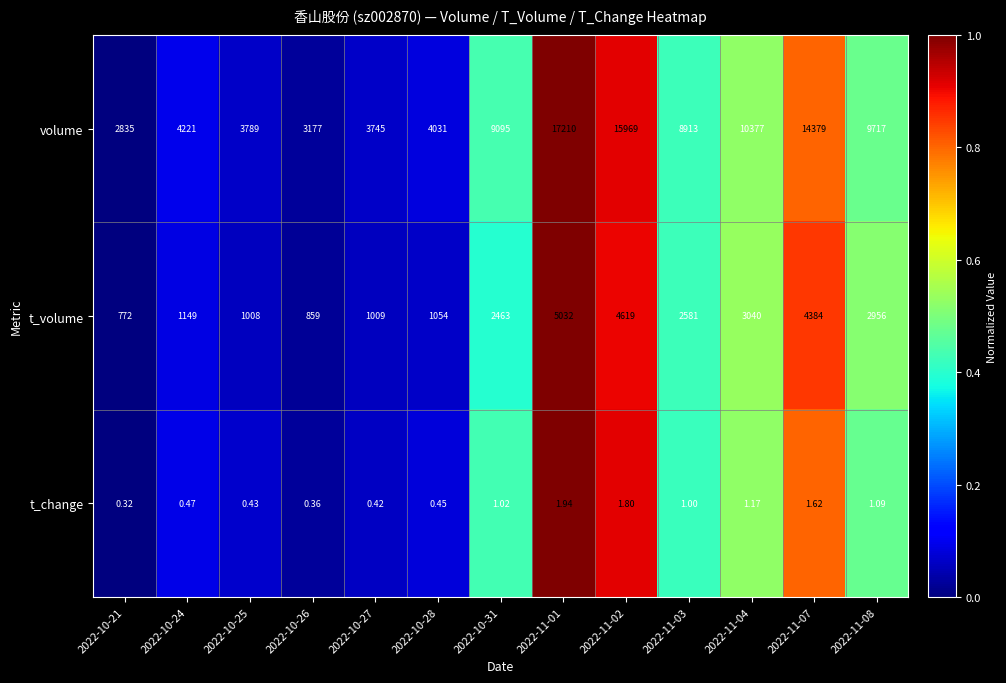

List the series in order of their overall mean, lowest first.

t_change, t_volume, volume